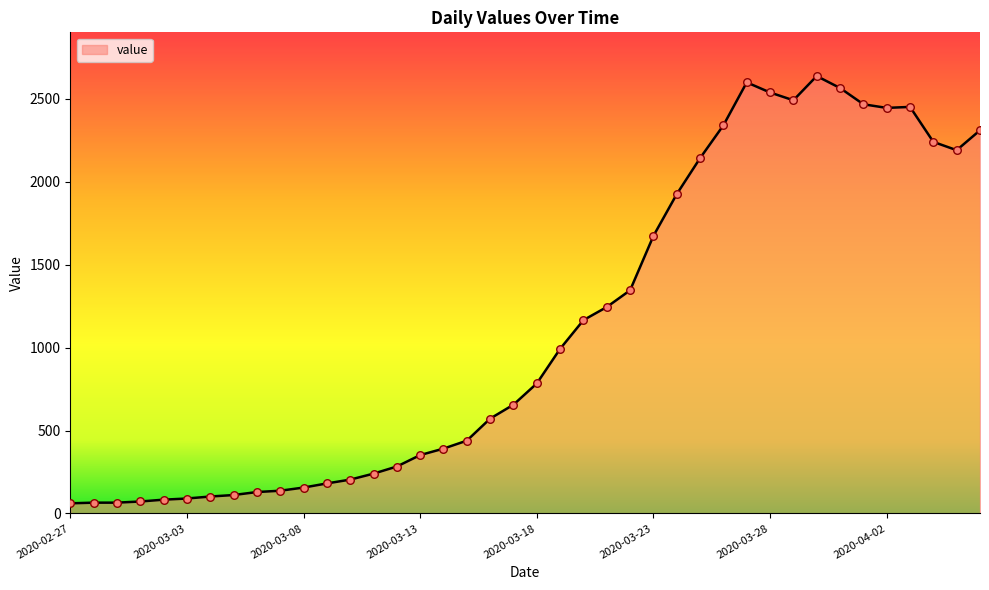

What is the maximum value shown in the chart?

2638